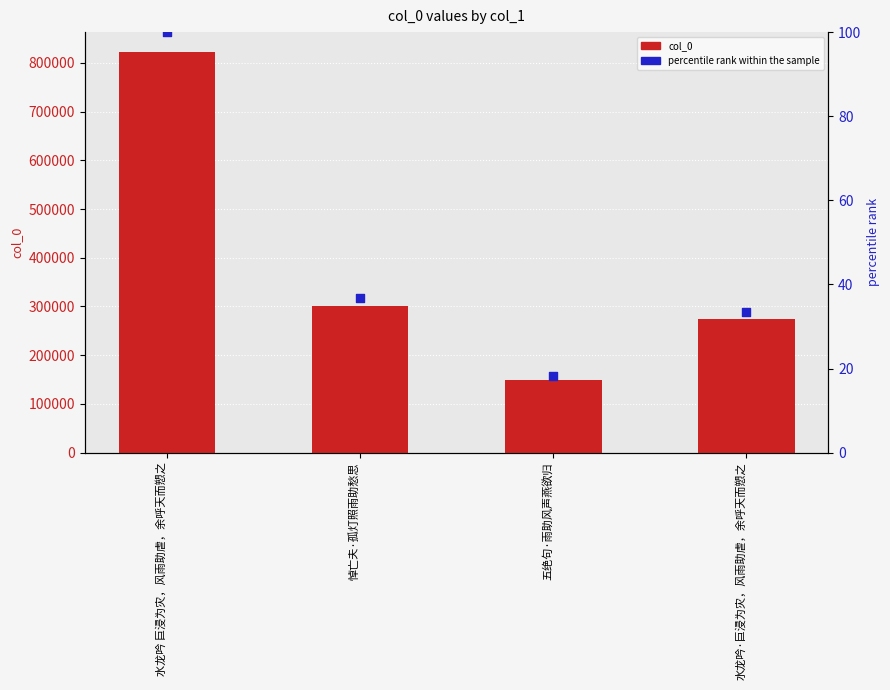

At which category is the sum across all series the highest?

水龙吟 巨浸为灾，风雨助虐，余呼天而愬之